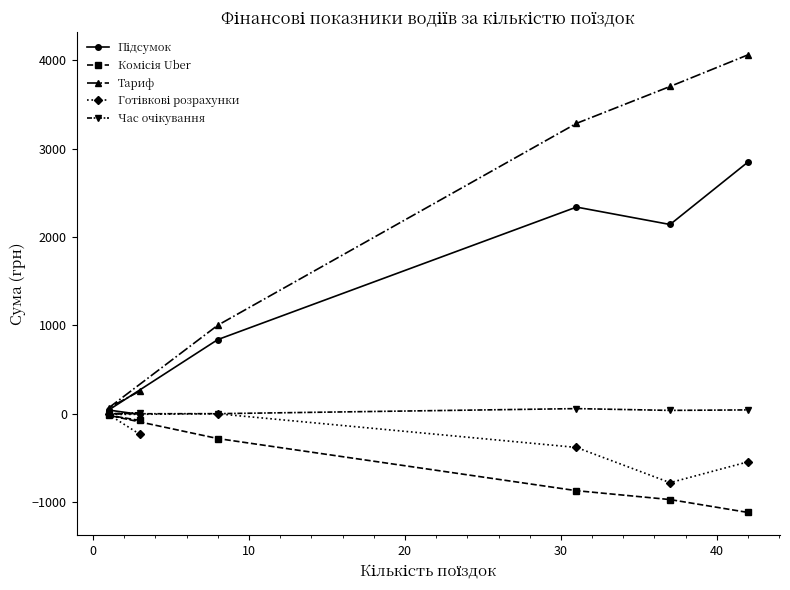

Which series has the largest range (max minus min)?

Тариф